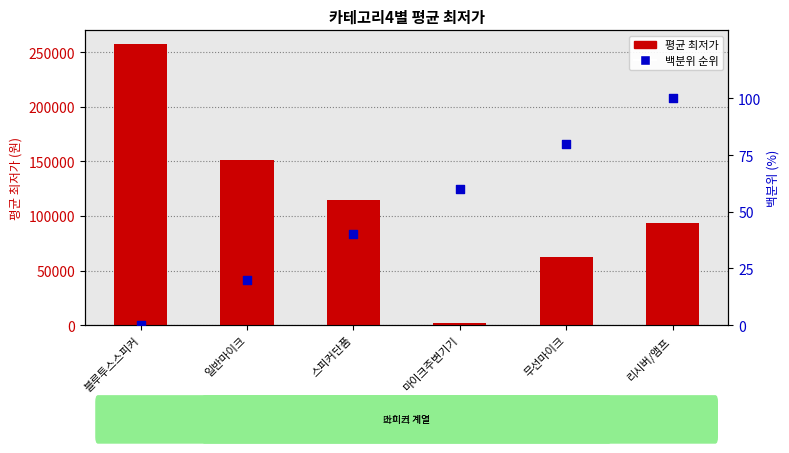

What is the total value across all series at 리시버/앰프?

94066